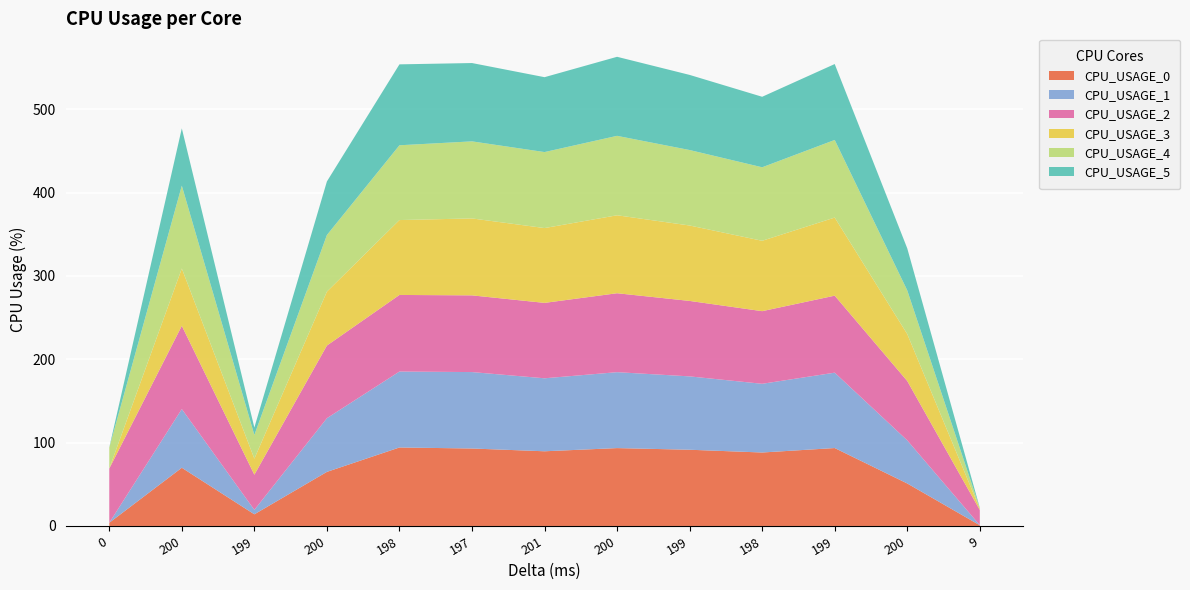

Reading left to right, transcribe all the data shown in this chart.

CPU_USAGE_0: 0=3.8	200=69.9	199=14.0	200=64.9	198=94.2	197=93.0	201=89.6	200=93.4	199=91.5	198=88.2	199=93.5	200=51.0	9=0.9
CPU_USAGE_1: 0=0.0	200=70.4	199=5.3	200=64.4	198=91.1	197=91.7	201=87.6	200=91.1	199=88.0	198=82.4	199=90.5	200=51.7	9=0.1
CPU_USAGE_2: 0=65.1	200=99.9	199=42.2	200=87.2	198=91.9	197=92.0	201=90.5	200=94.7	199=90.5	198=87.1	199=92.4	200=71.2	9=18.2
CPU_USAGE_3: 0=0.0	200=68.7	199=19.2	200=64.7	198=89.9	197=92.3	201=89.8	200=93.5	199=90.5	198=84.5	199=93.7	200=56.3	9=1.5
CPU_USAGE_4: 0=25.1	200=99.4	199=28.5	200=67.9	198=89.7	197=92.5	201=91.2	200=95.3	199=90.6	198=88.2	199=93.1	200=52.4	9=0.8
CPU_USAGE_5: 0=0.2	200=68.8	199=8.9	200=64.3	198=97.1	197=94.0	201=89.9	200=94.9	199=90.2	198=84.6	199=91.1	200=50.5	9=0.4